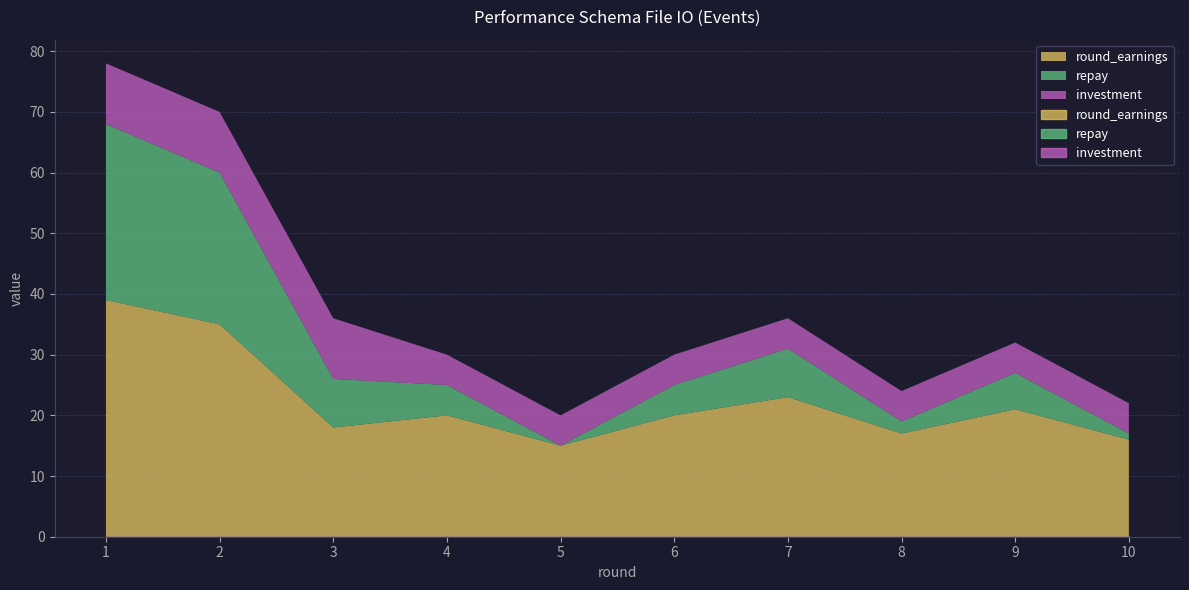

How many investment values are between 5 and 10?

10